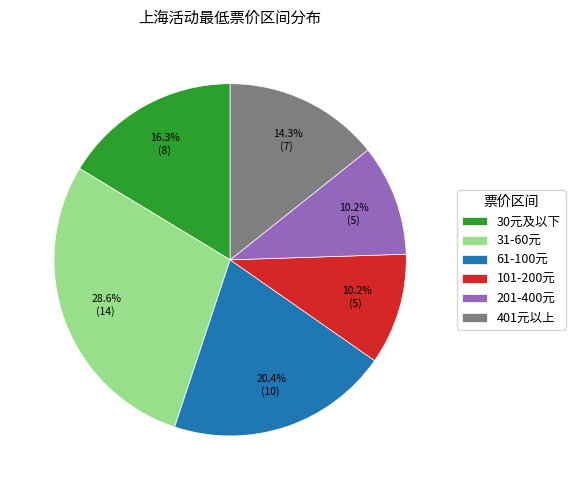

What is the largest slice in the pie chart?

31-60元